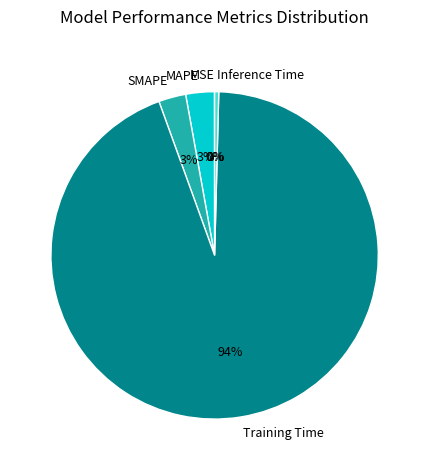

Is the sum of SMAPE and MAPE greater than half?

No